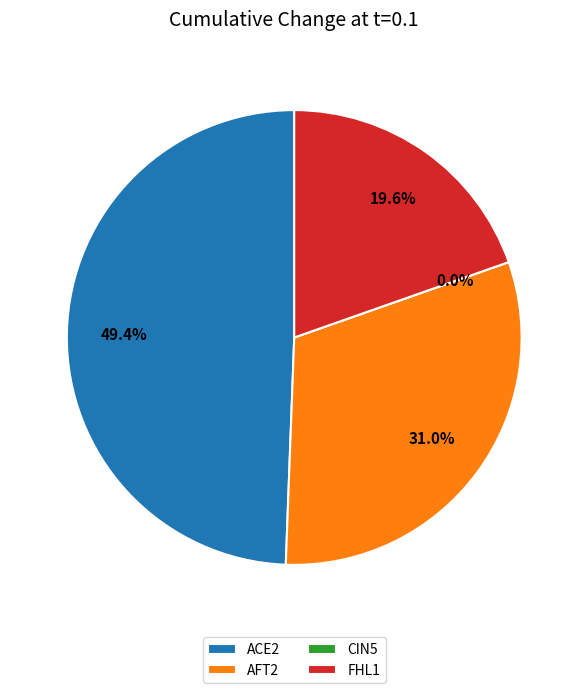

Is there a majority slice in this chart?

No